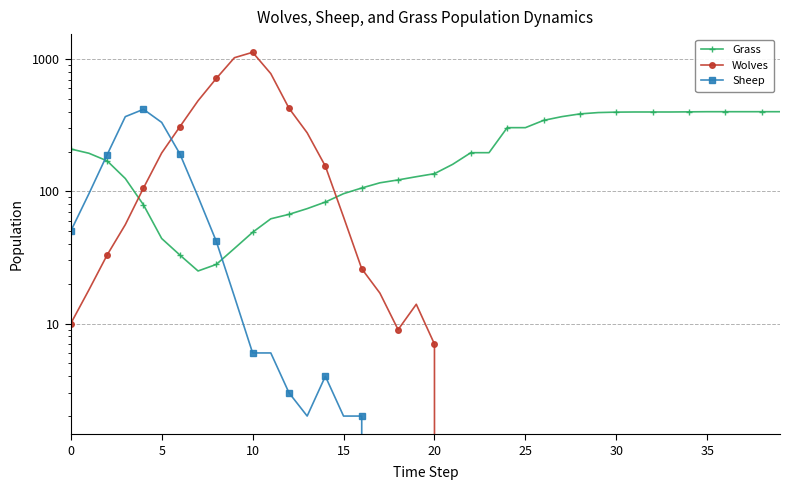

What is the label of the 33rd point from the left?

32